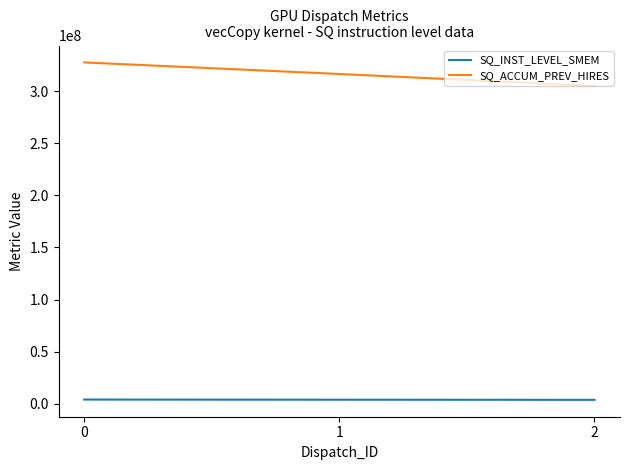

What are all the series names shown in the legend?

SQ_INST_LEVEL_SMEM, SQ_ACCUM_PREV_HIRES